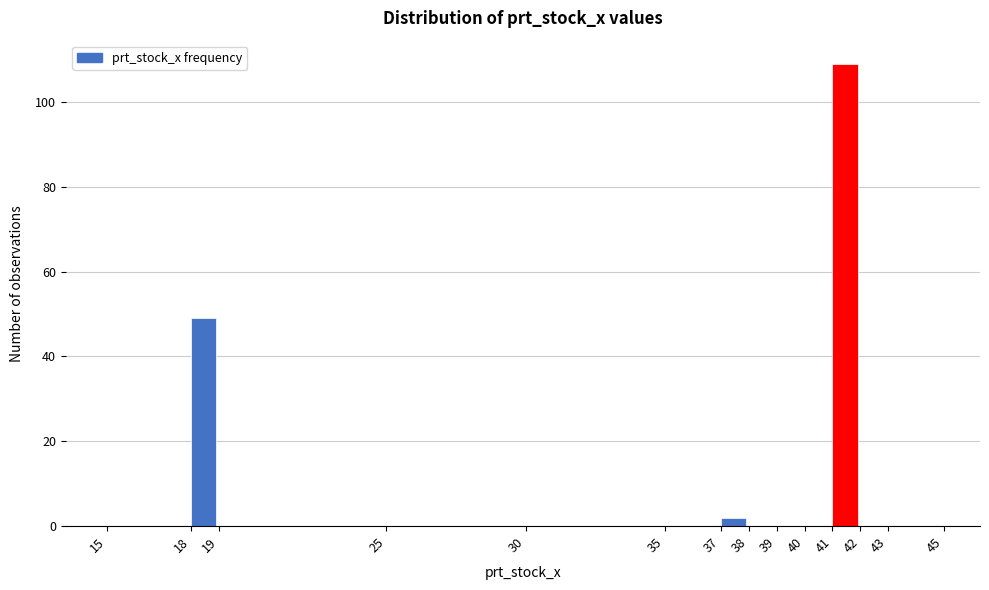

What is the height of the bar covering 18 to 19 on the x-axis? The values are not printed on the chart, so give them approximately, as read against the axis.

50